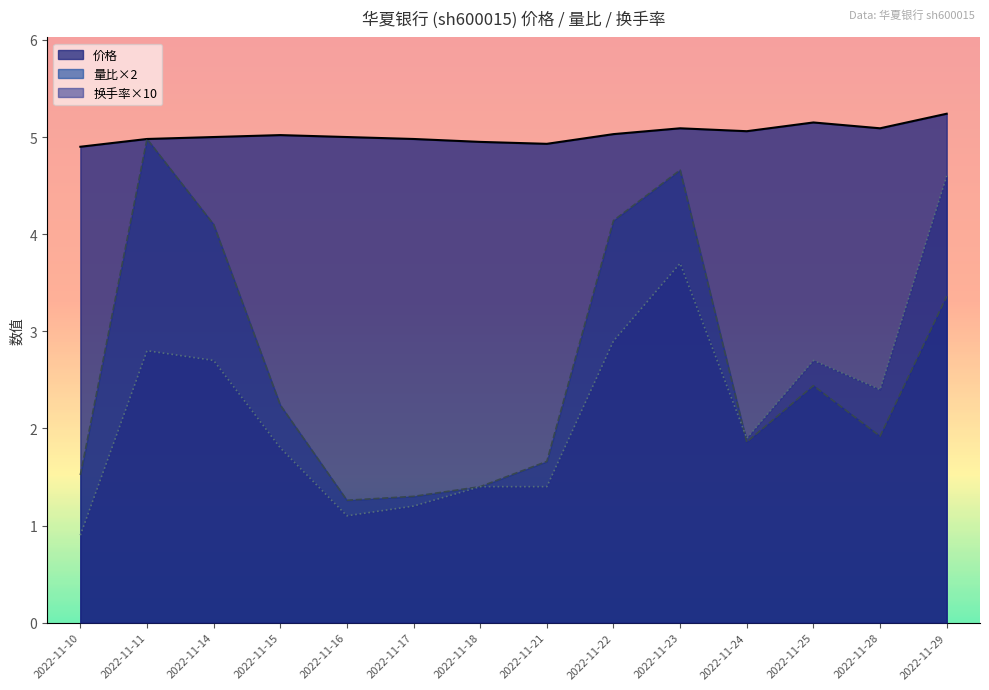

How many lines are shown in the chart?

3